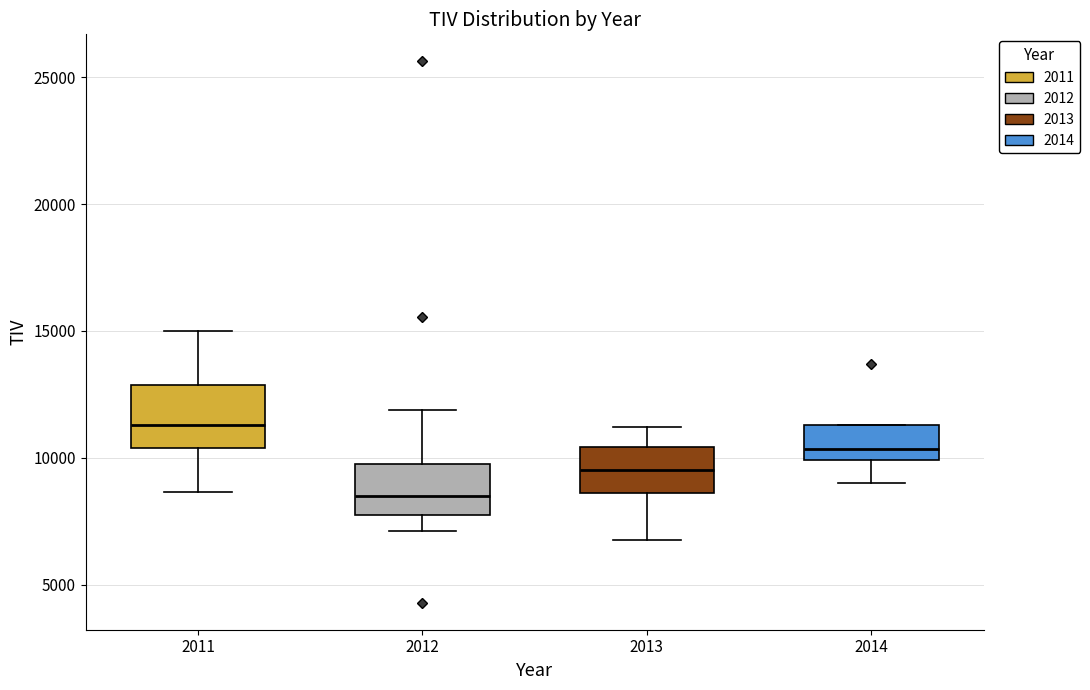

Which box has the lowest median line?

2012